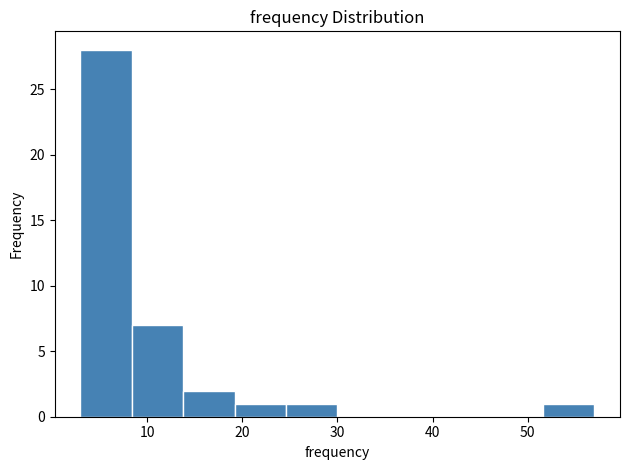

Reading left to right, list every bar in this chart as the range it spans on the x-axis followed by its height. Neither the bar edges nor the heights are printed on the chart, so give them approximately, as read against the axes.

3.0 to 8.4: 28
8.4 to 13.8: 7
13.8 to 19.2: 2
19.2 to 24.6: 1
24.6 to 30.0: 1
30.0 to 35.4: 0
35.4 to 40.8: 0
40.8 to 46.2: 0
46.2 to 51.6: 0
51.6 to 57.0: 1